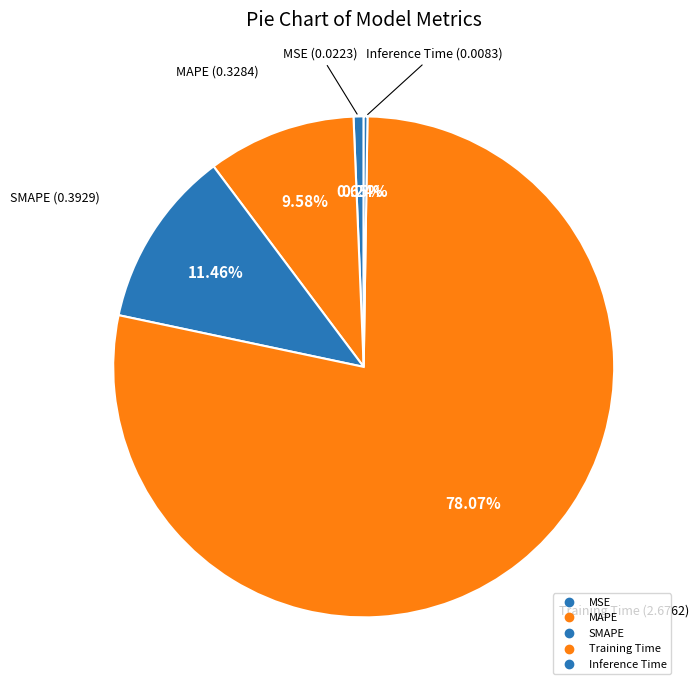

How many segments does this pie chart have?

5